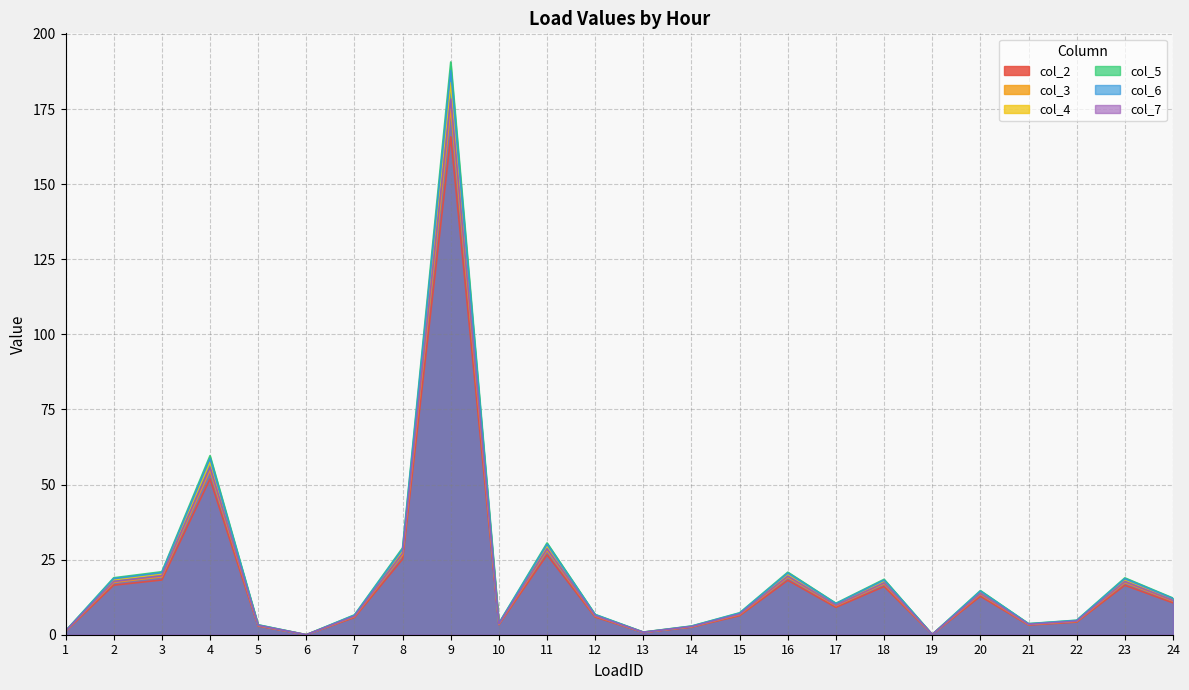

What is the value of the col_7 point at the 10th from the left?

3.8